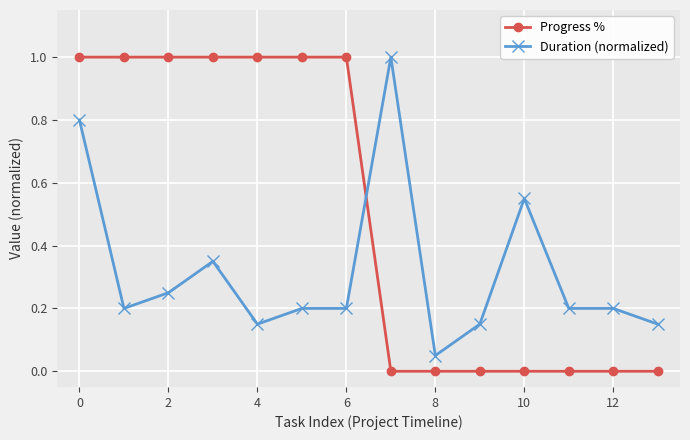

Which series has the largest range (max minus min)?

Progress %